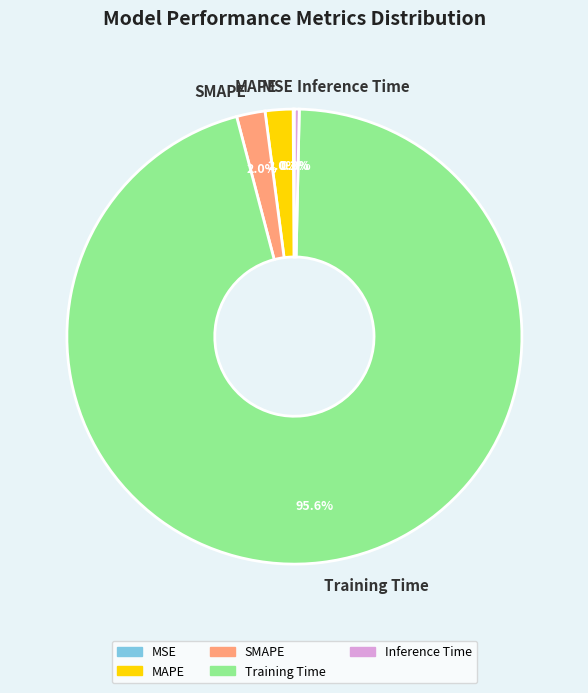

Which has a higher value, Inference Time or Training Time?

Training Time